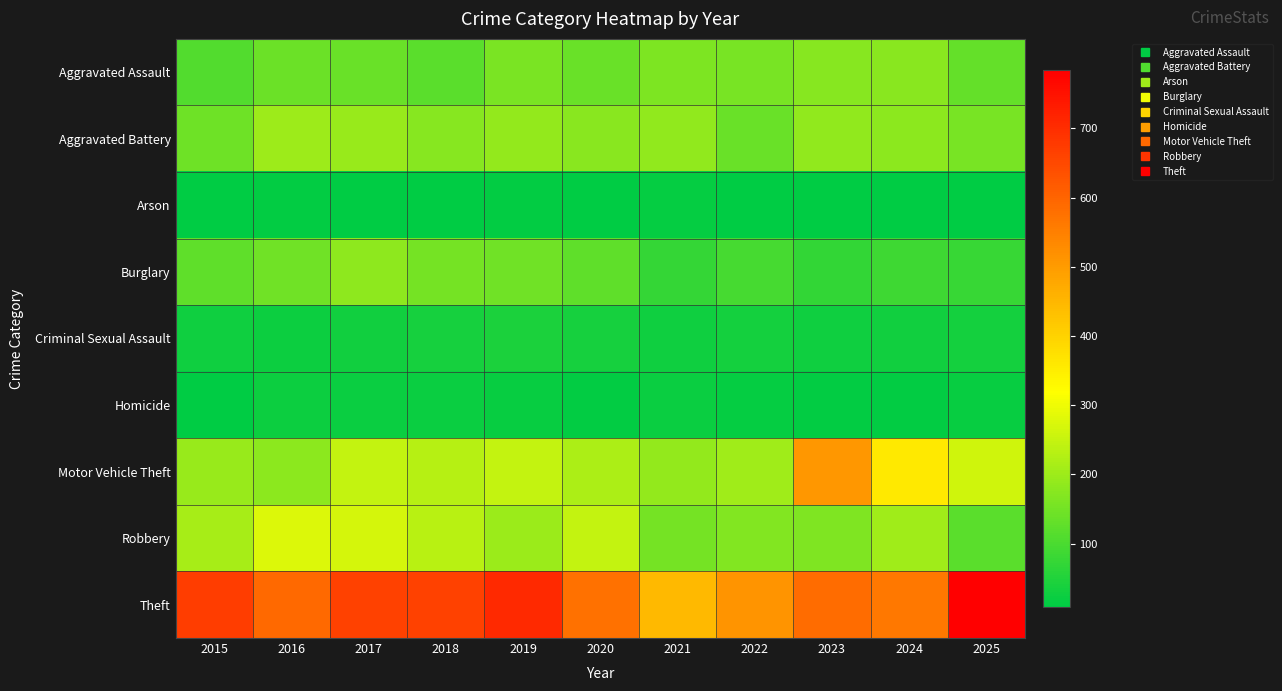

Which series has the largest range (max minus min)?

Theft